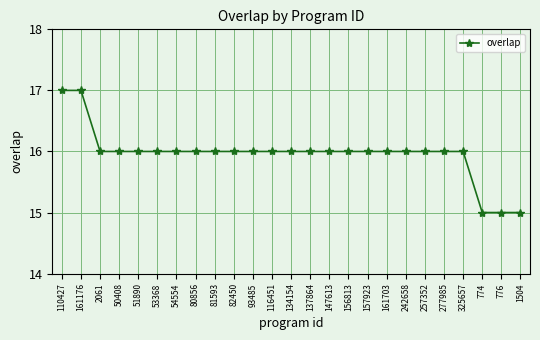

What is the label of the 11th point from the right?

147613